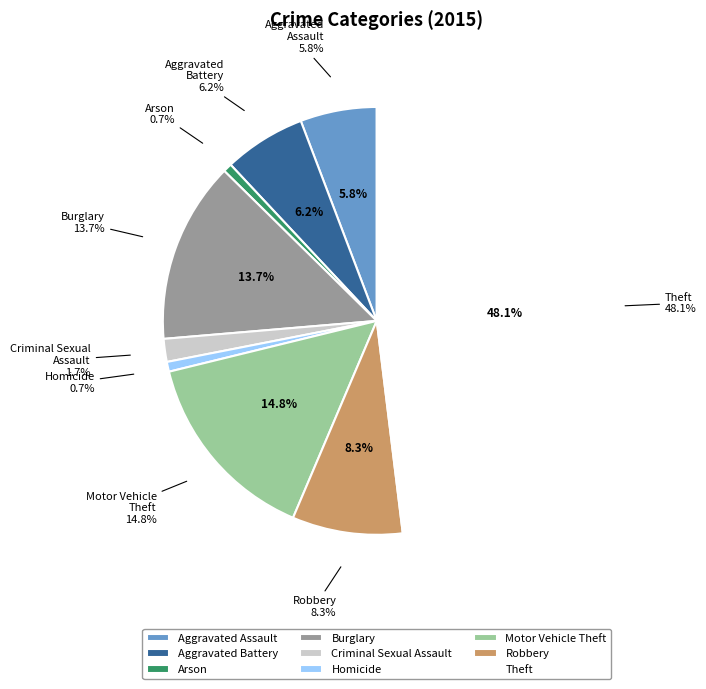

Approximately how many times larger is the value at Aggravated Battery compared to Aggravated Assault?

1.1